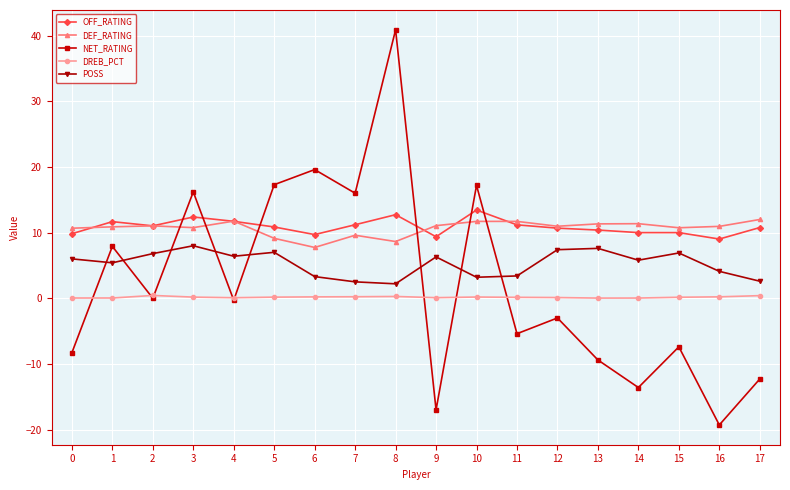

True or false: OFF_RATING and DEF_RATING cross at least once.

True